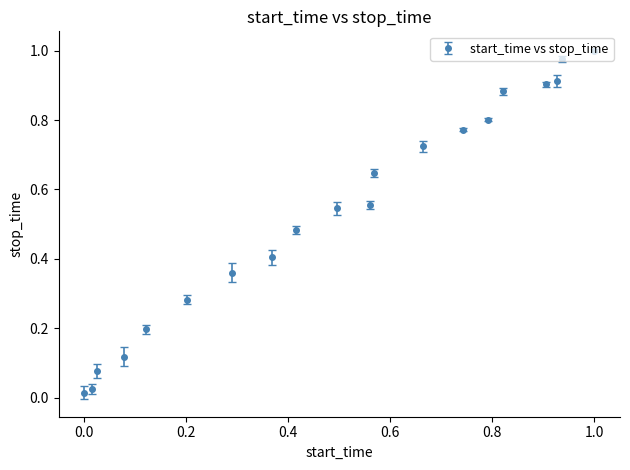

What is the sum of all values?

10.7